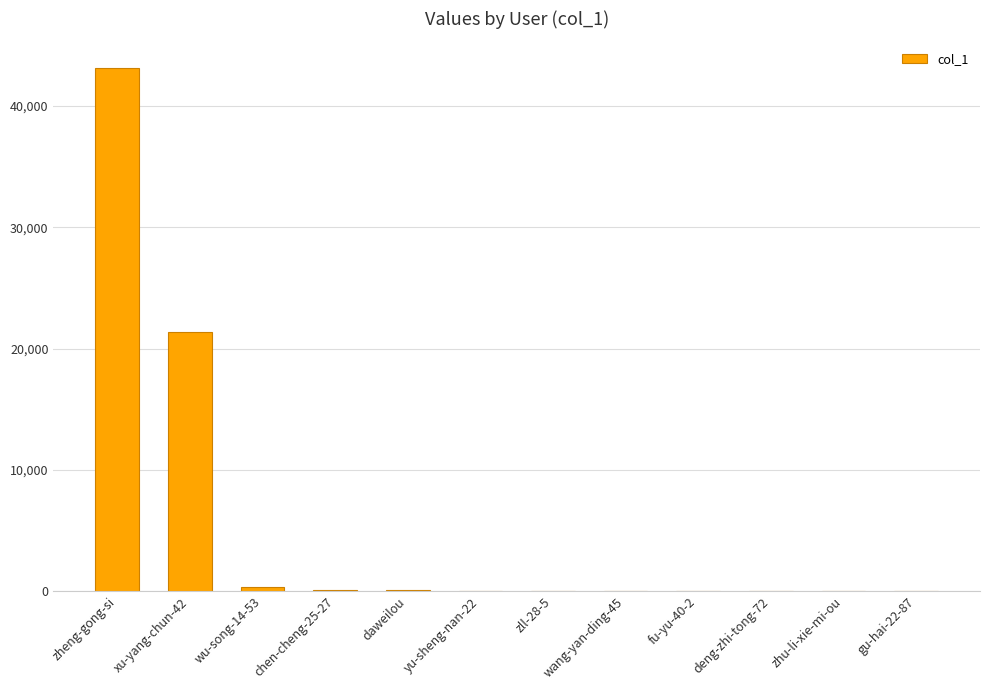

What is the greatest value displayed?

43164